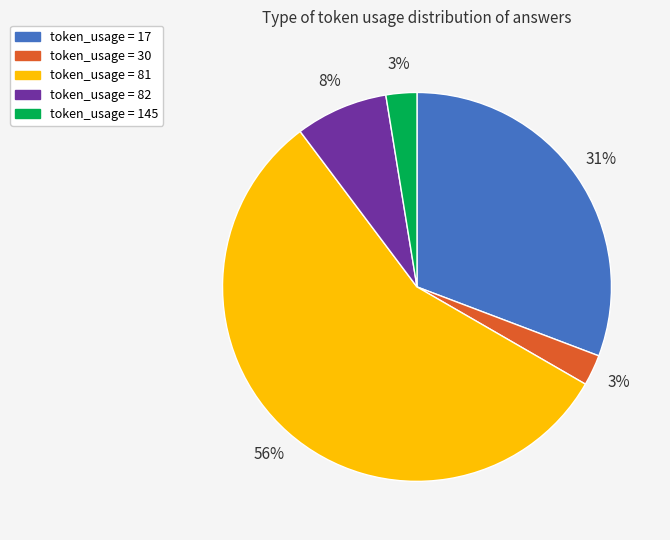

Is there any slice that represents more than half of the pie?

Yes